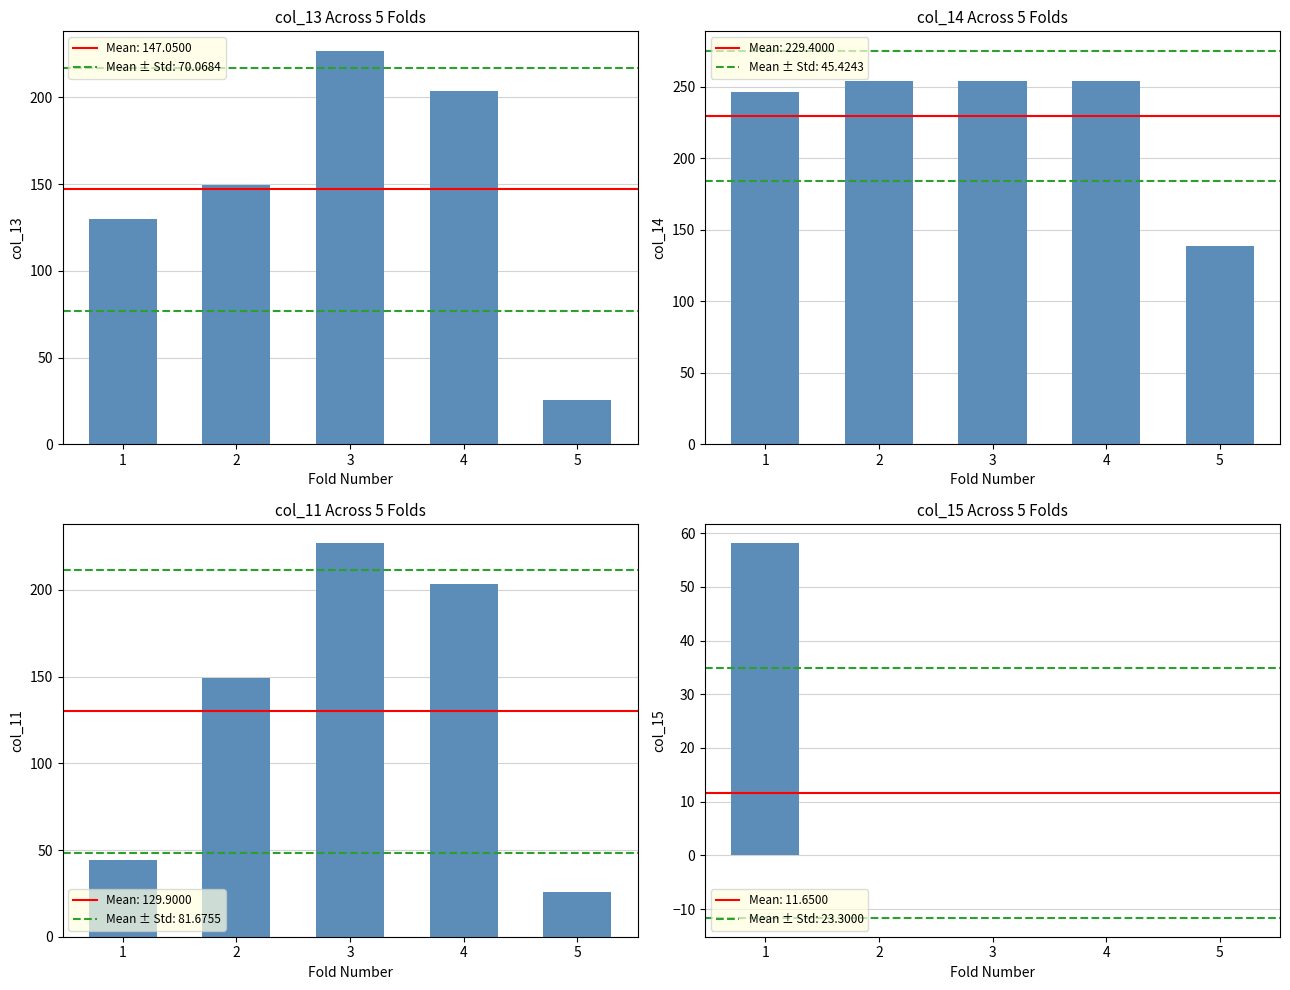

Which series has the widest spread of values?

col_13